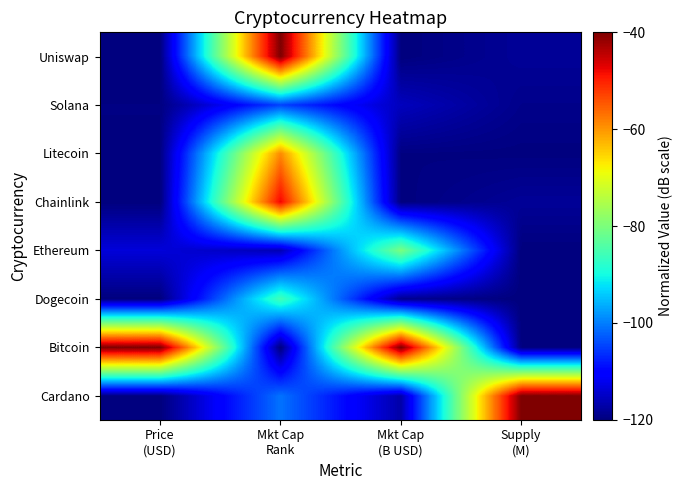

How many series are shown in this chart?

8